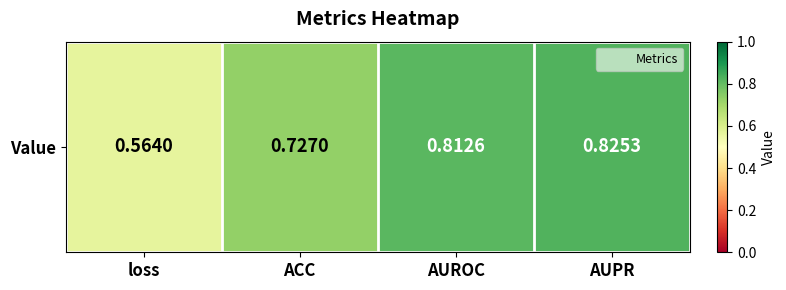

Rank the categories by value from highest to lowest.

AUPR, AUROC, ACC, loss